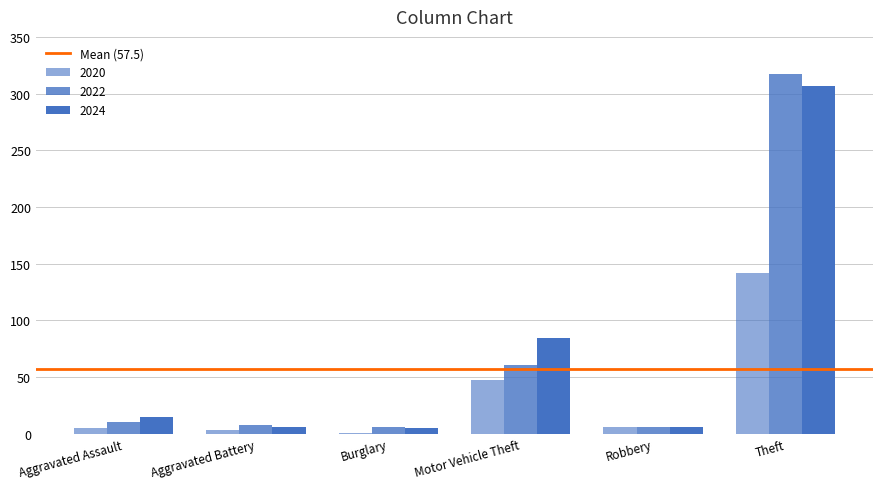

How many data points does each series have?

6